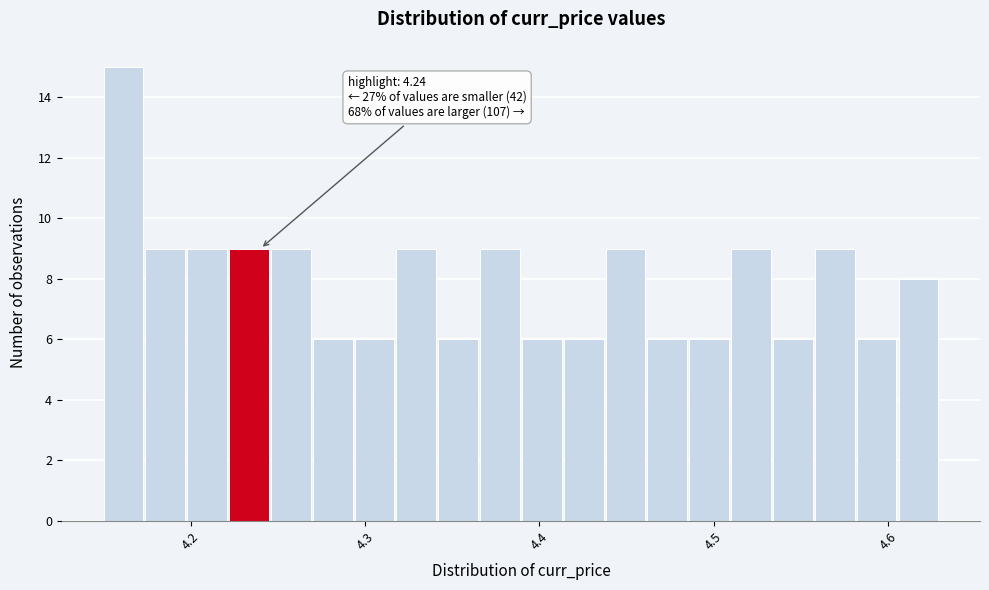

Around what value on the x-axis is the tallest bar? Give the approximate position of its centre, as read against the axis.

4.16